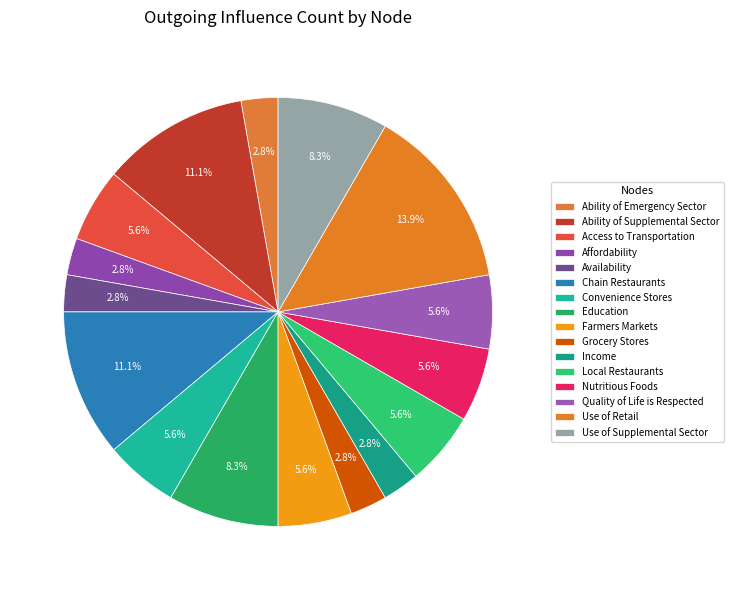

What is the total percentage of Education and Chain Restaurants?

19.4%